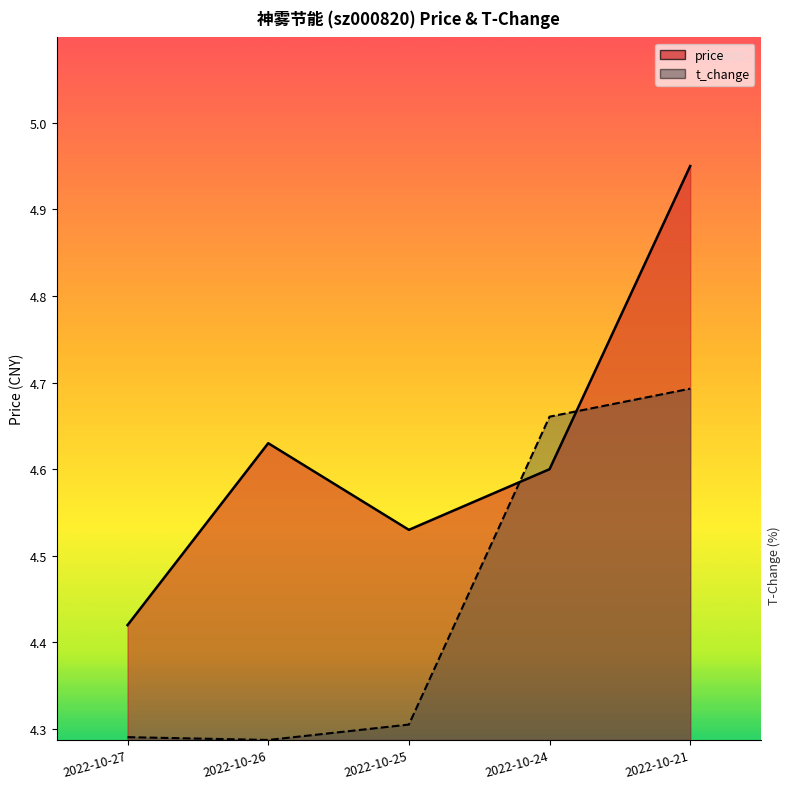

Which series has the largest total across all categories?

price